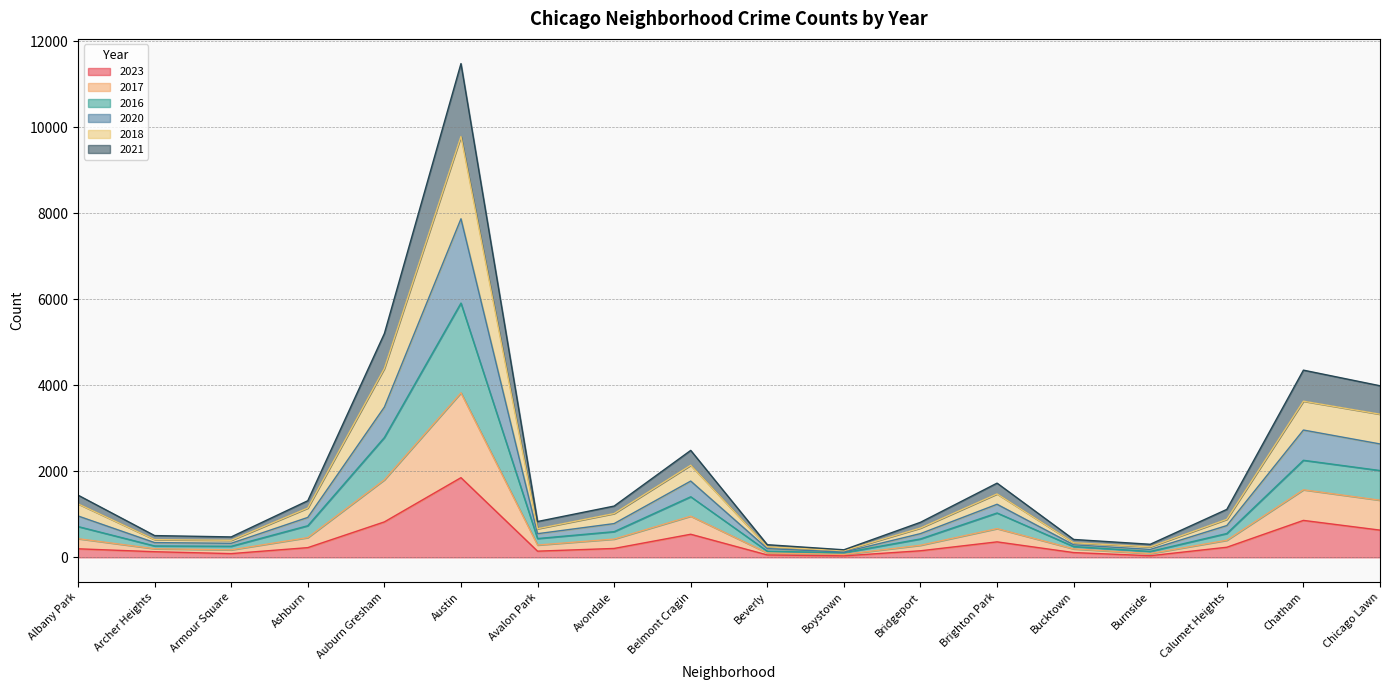

What is the value of the 2020 point at the 15th from the left?

184